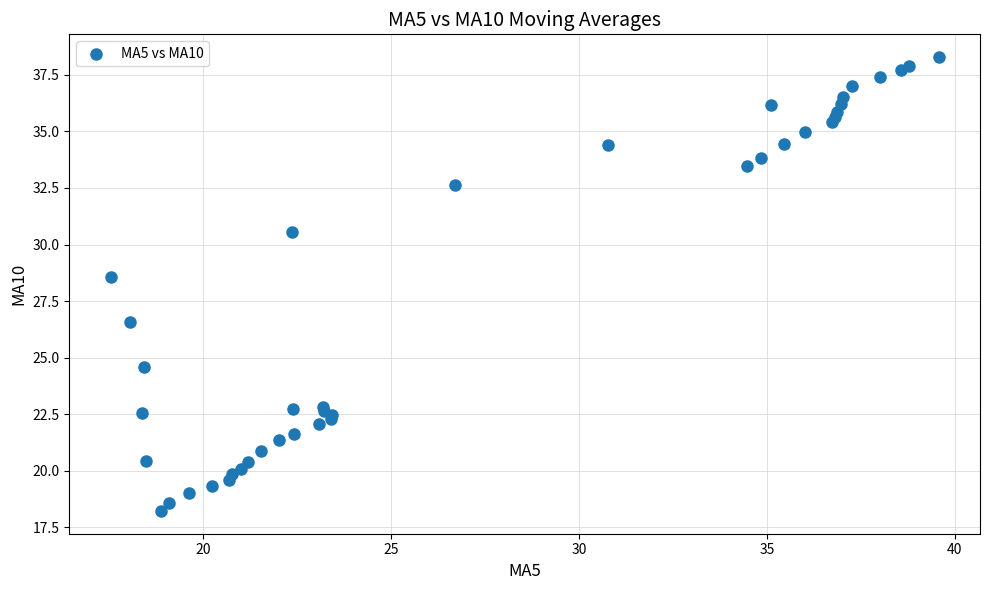

What Y value in the scatter plot is closest to 28?

28.6